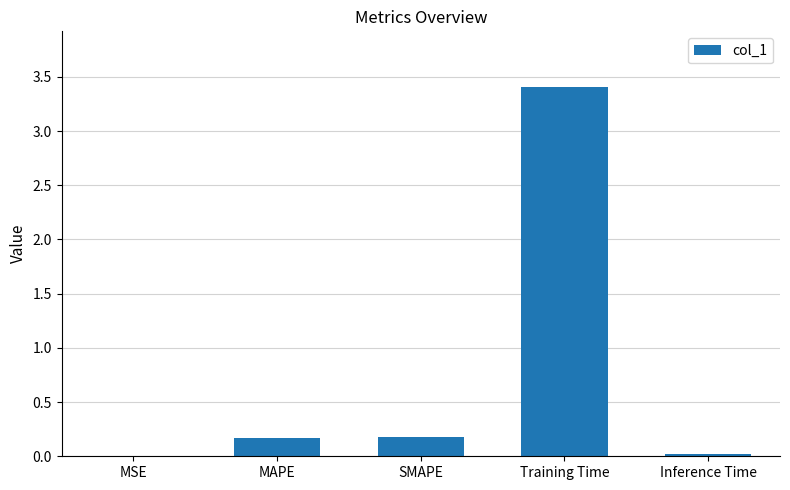

Read the value at Training Time.

3.4